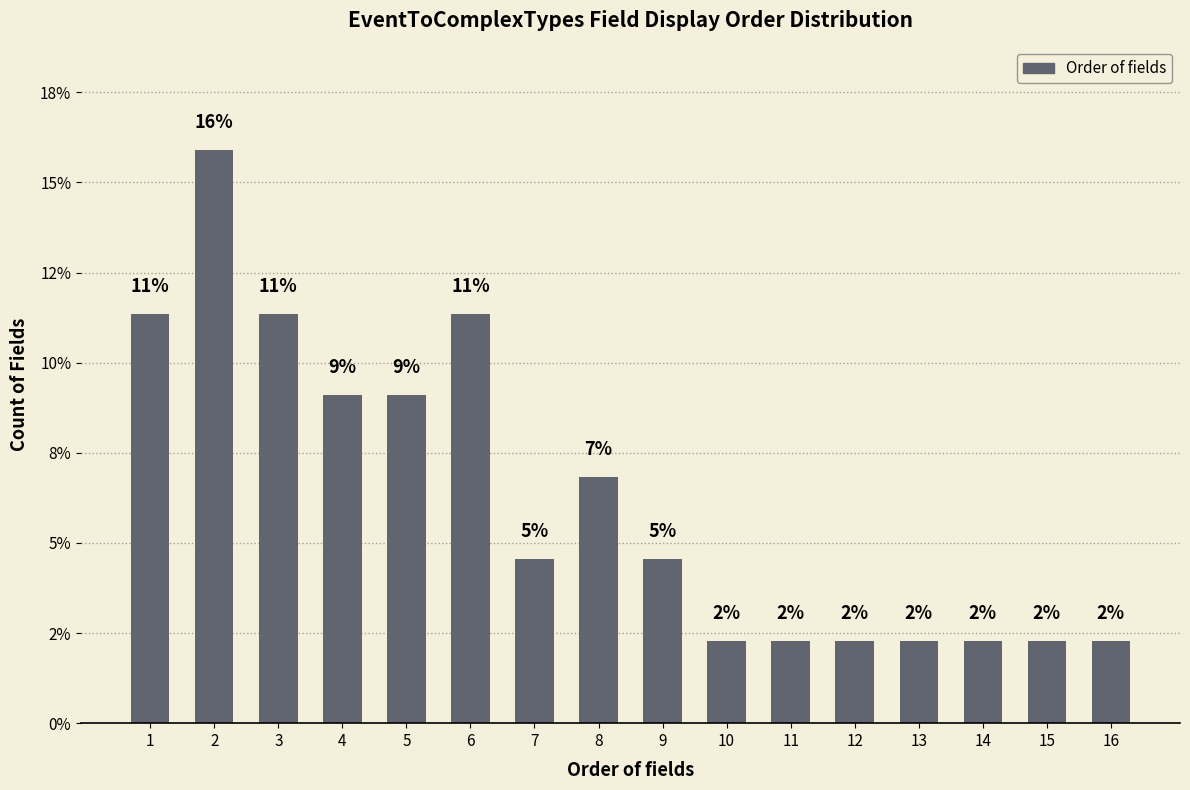

Are the bars horizontal?

No